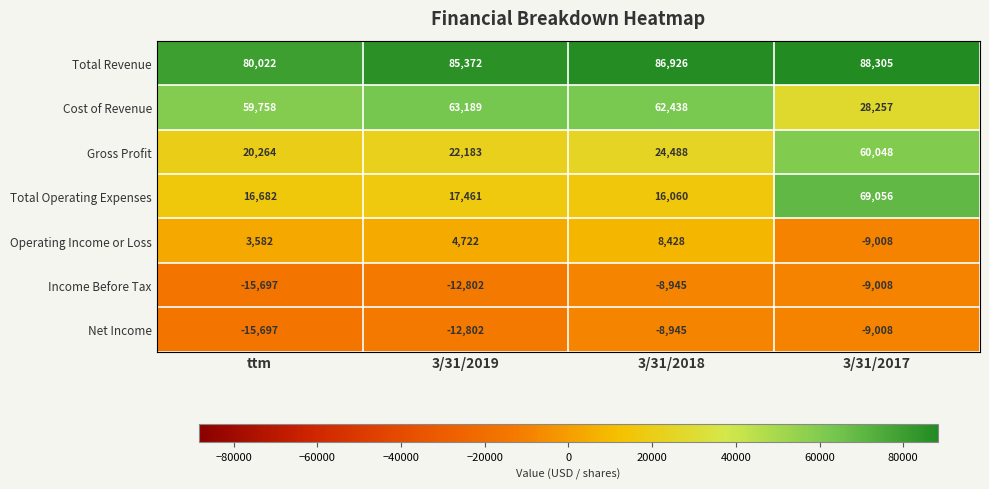

Reading left to right, what are all the values shown in this chart?

Total Revenue: 80022	85372	86926	88305
Cost of Revenue: 59758	63189	62438	28257
Gross Profit: 20264	22183	24488	60048
Total Operating Expenses: 16682	17461	16060	69056
Operating Income or Loss: 3582	4722	8428	-9008
Income Before Tax: -15697	-12802	-8945	-9008
Net Income: -15697	-12802	-8945	-9008